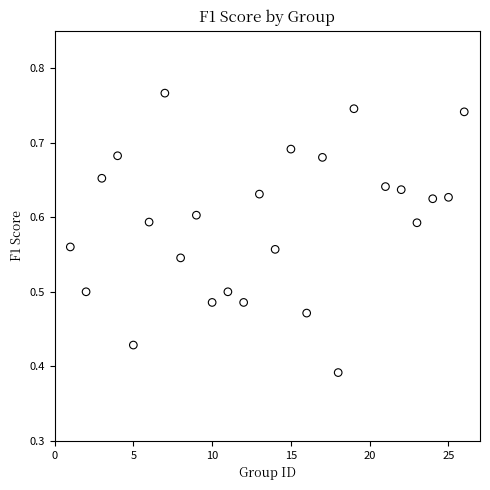

What is the range of X values (max minus min)?

25.0